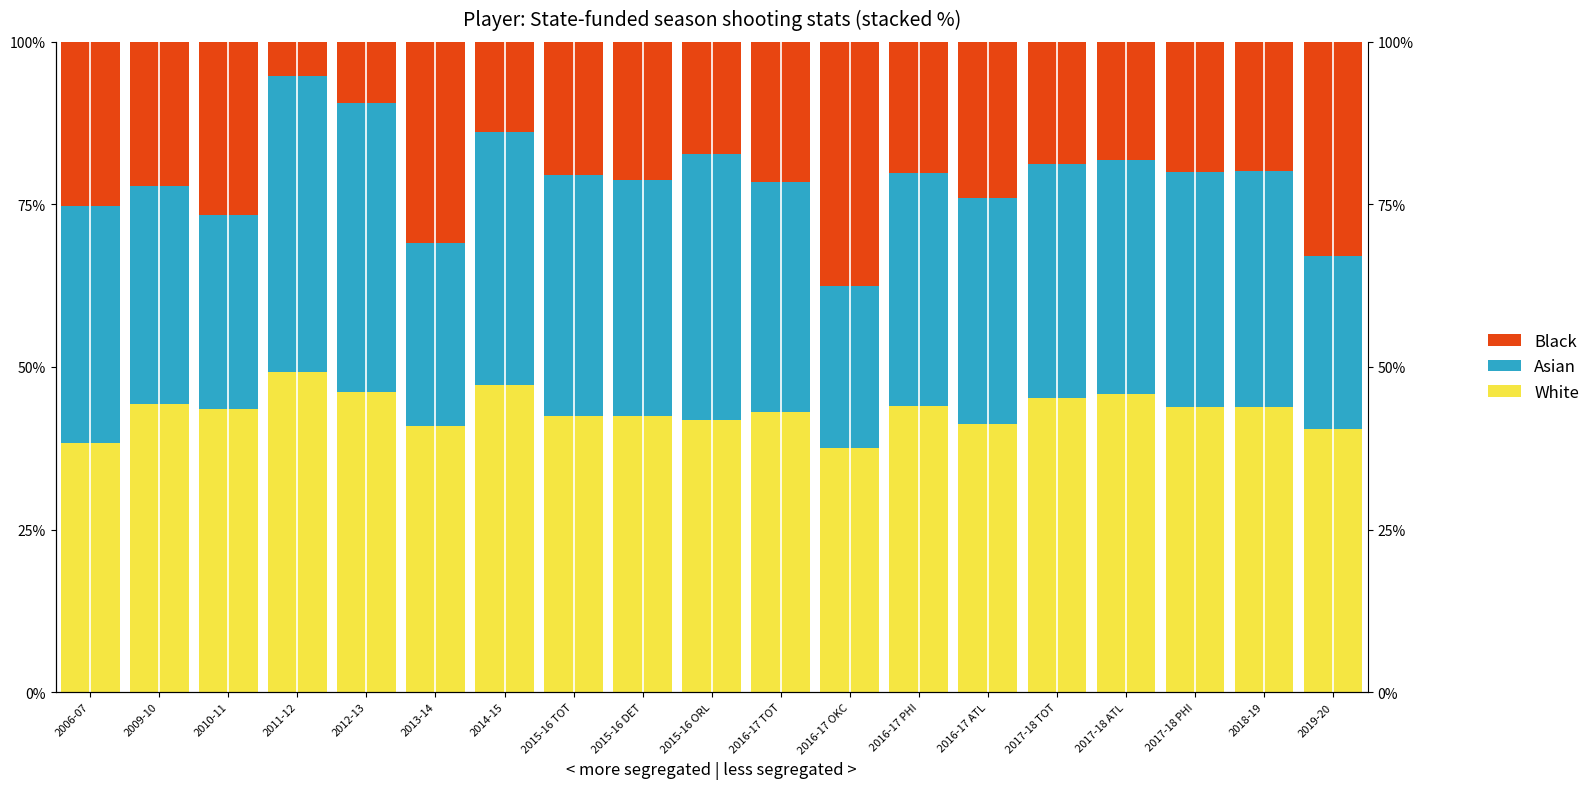

What is the spread (max minus min) of values at 2013-14?

12.7